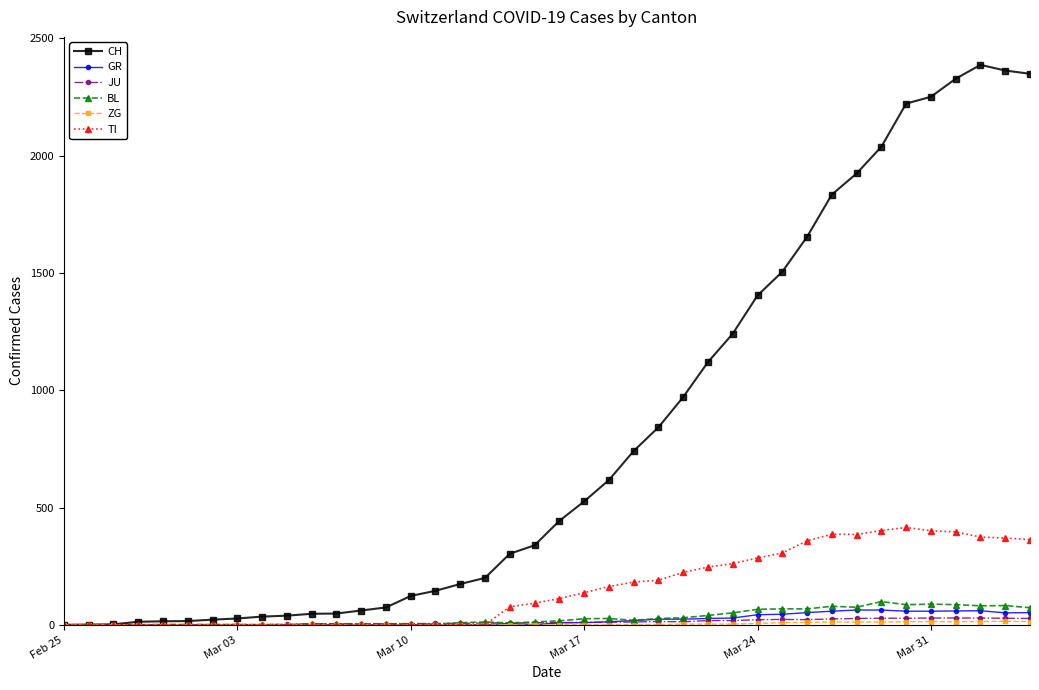

Count the number of data series in this chart.

6